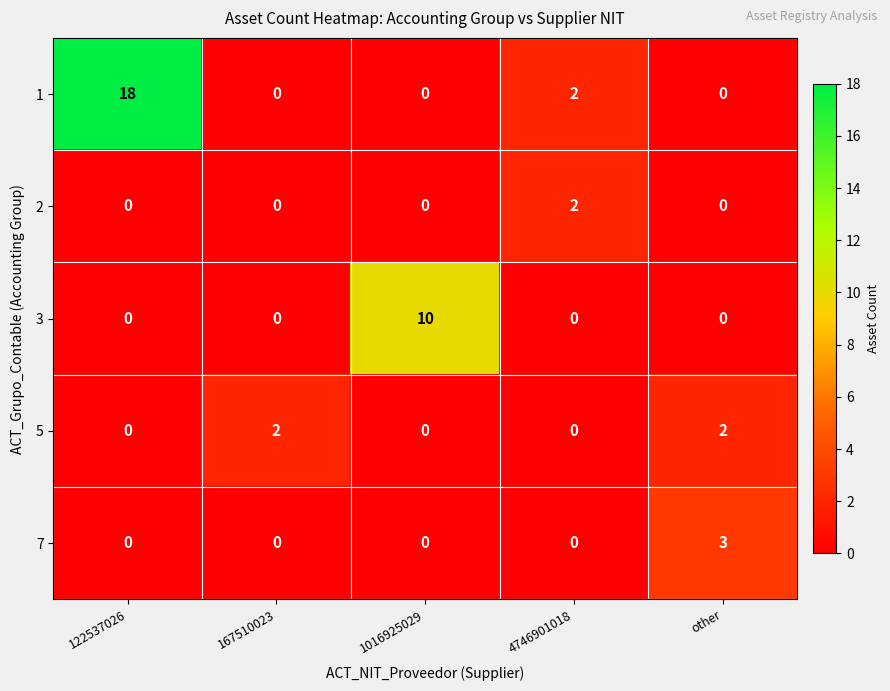

What is the greatest value displayed?

18